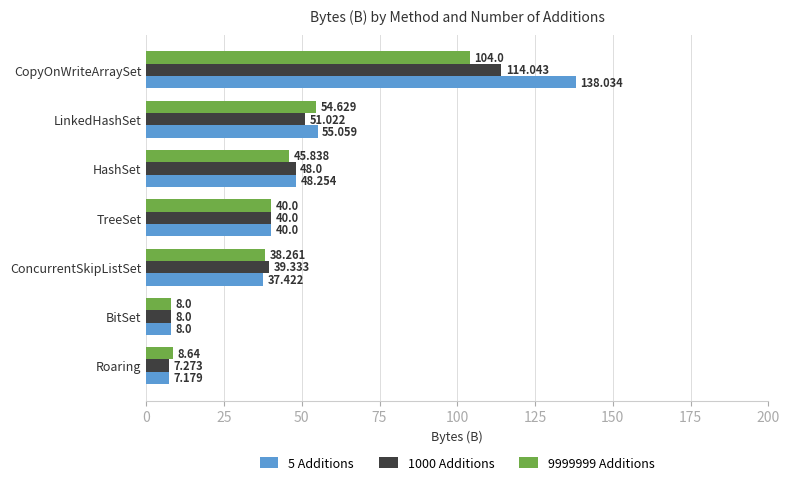

How many data points in 9999999 Additions are less than 40?

3